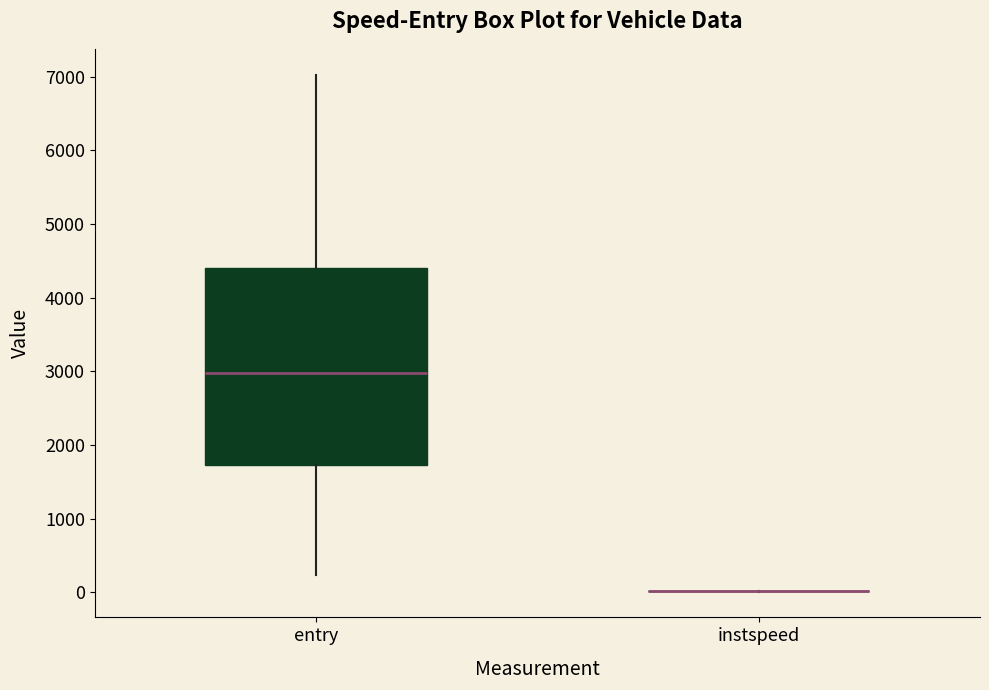

Comparing the boxes themselves (not the whiskers), which one is the tallest?

entry